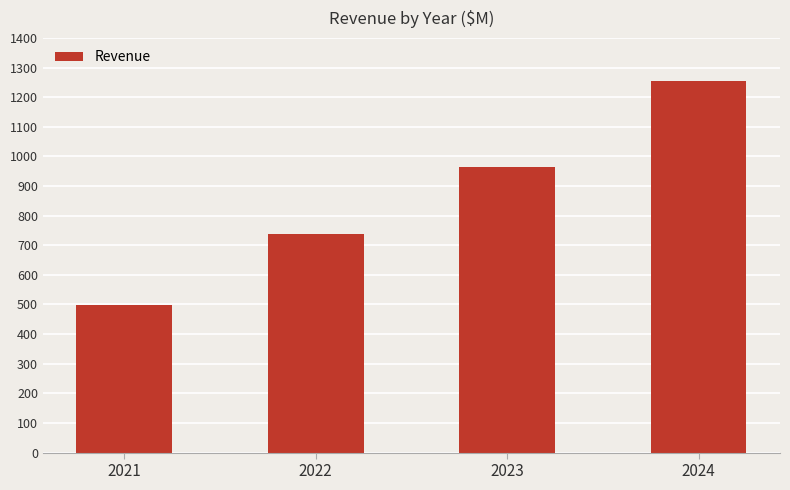

Which category has the highest value across all series?

2024